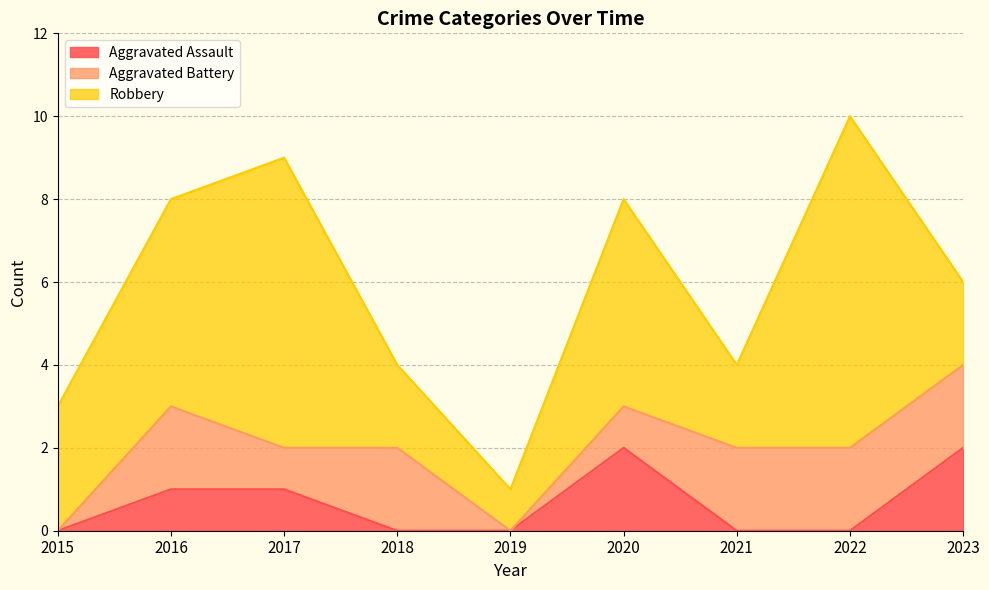

What is the spread (max minus min) of values at 2018?

2